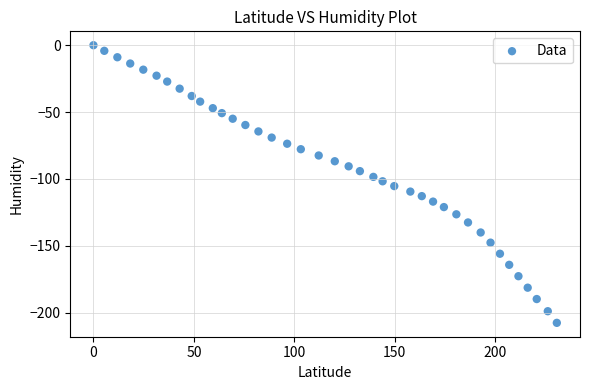

What is the range of Y values (max minus min)?

207.7